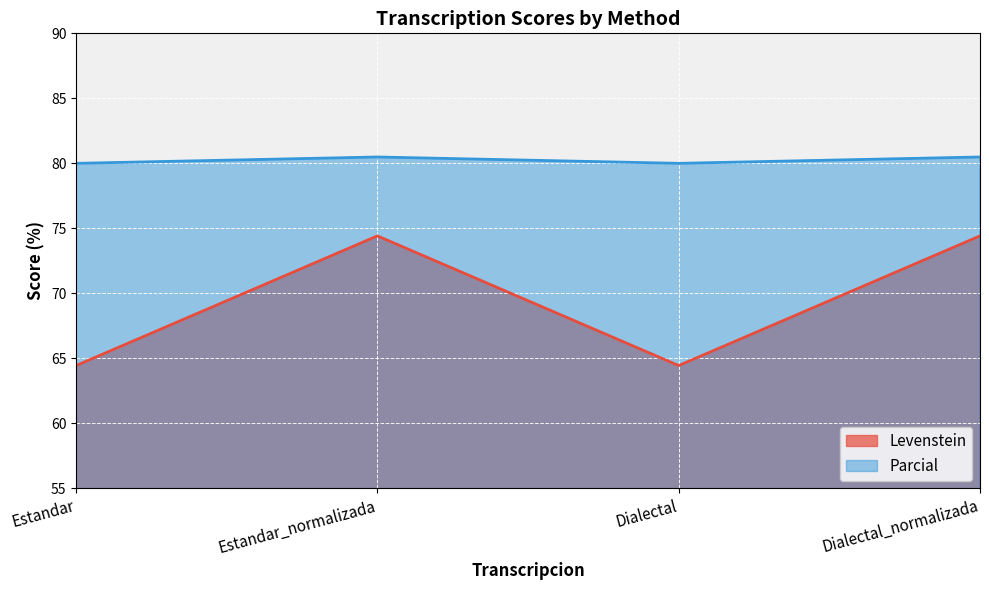

What are all the series names shown in the legend?

Levenstein, Parcial